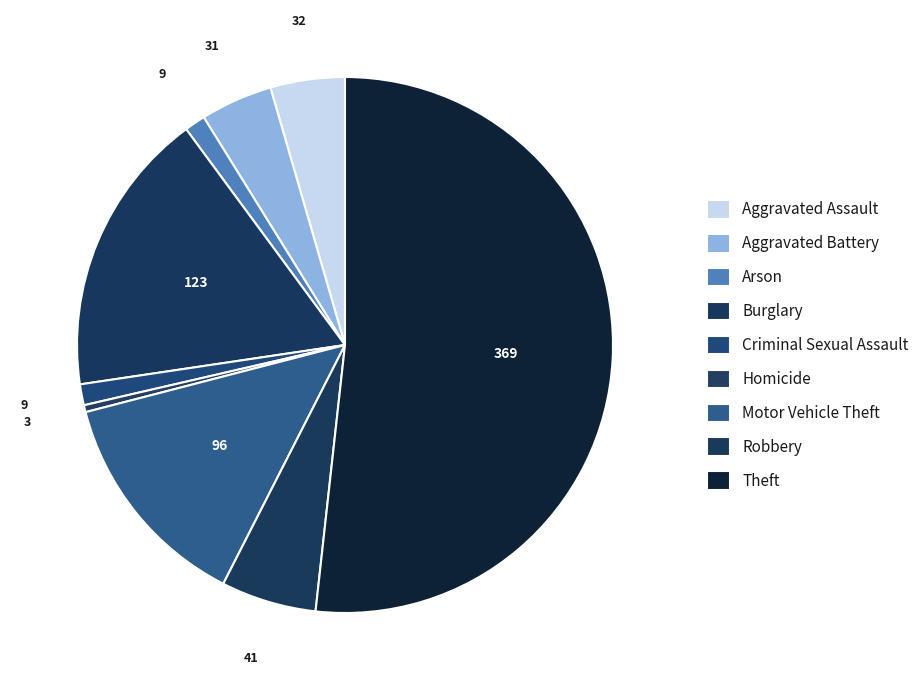

What is the change in value from Burglary to Theft?

+246